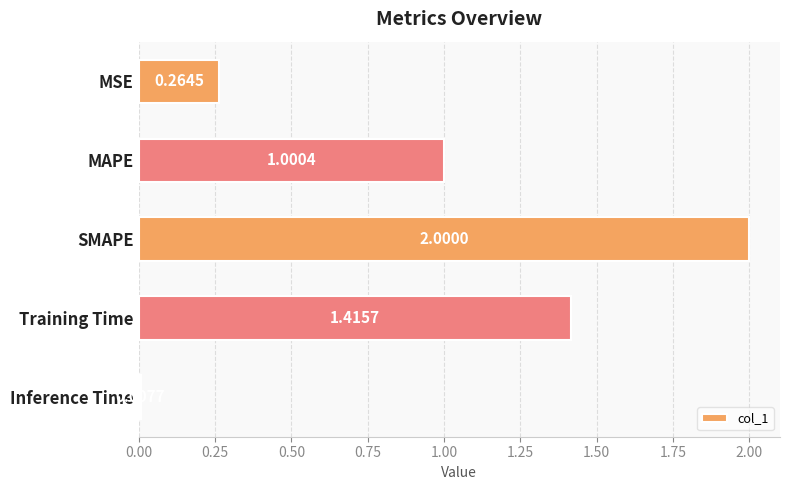

List the labels in order of value, largest first.

SMAPE, Training Time, MAPE, MSE, Inference Time